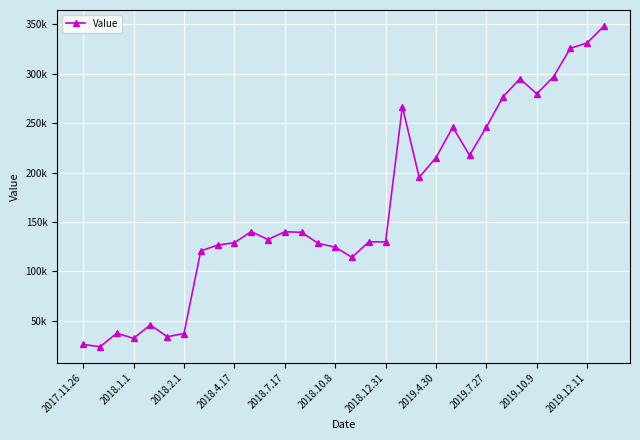

Is this an area chart (filled region under the line)?

No